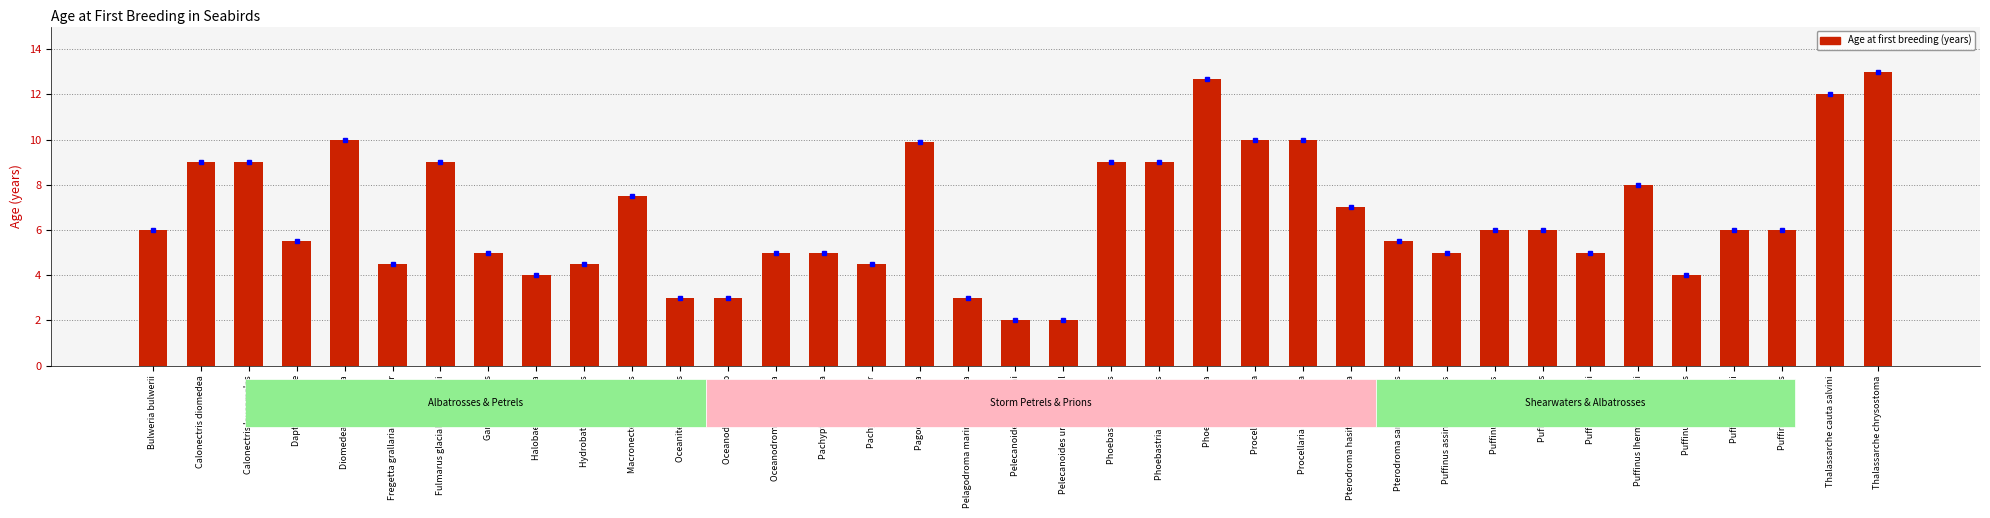

How many data points does each series have?

37